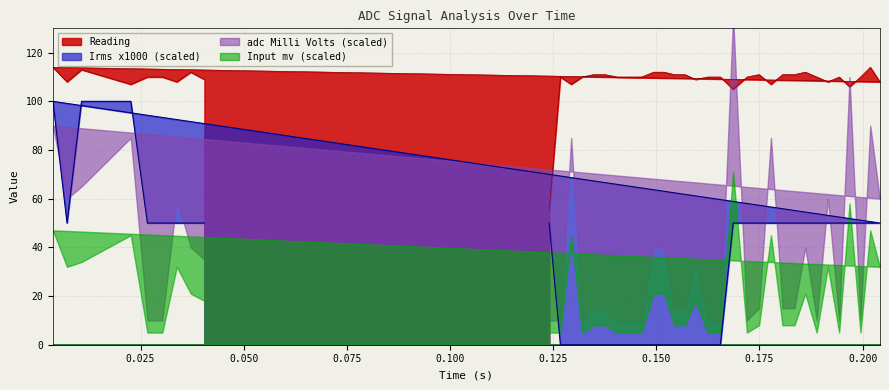

Where does the Irms x1000 series first go above 50?

0.003762